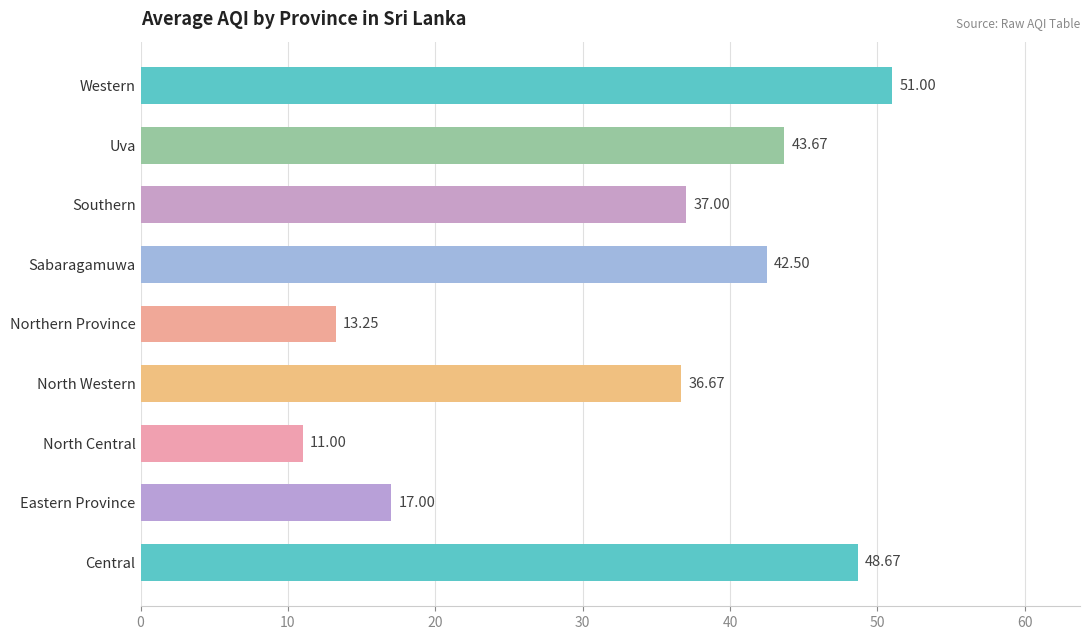

At which category does the chart reach its minimum across all series?

North Central